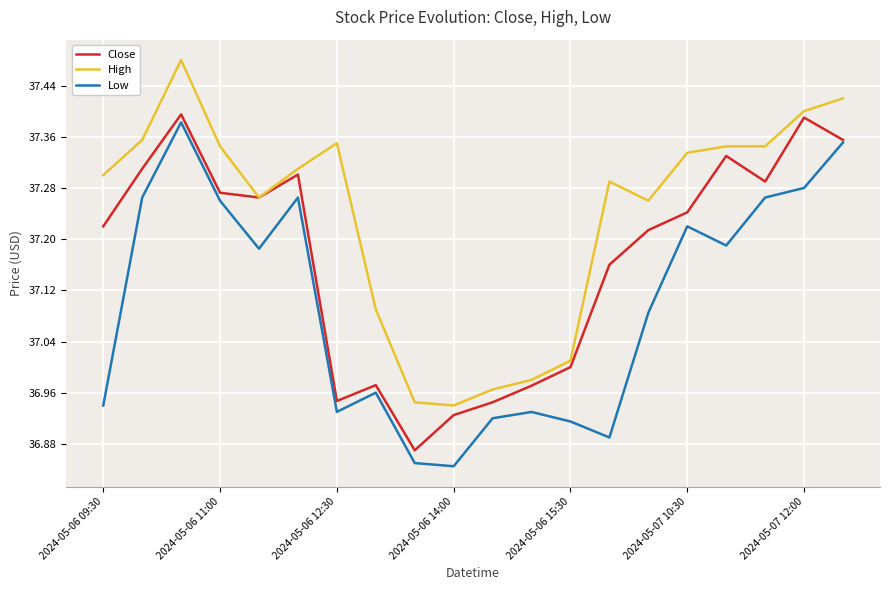

What is the difference between the second highest and minimum values in the Close series?

0.5